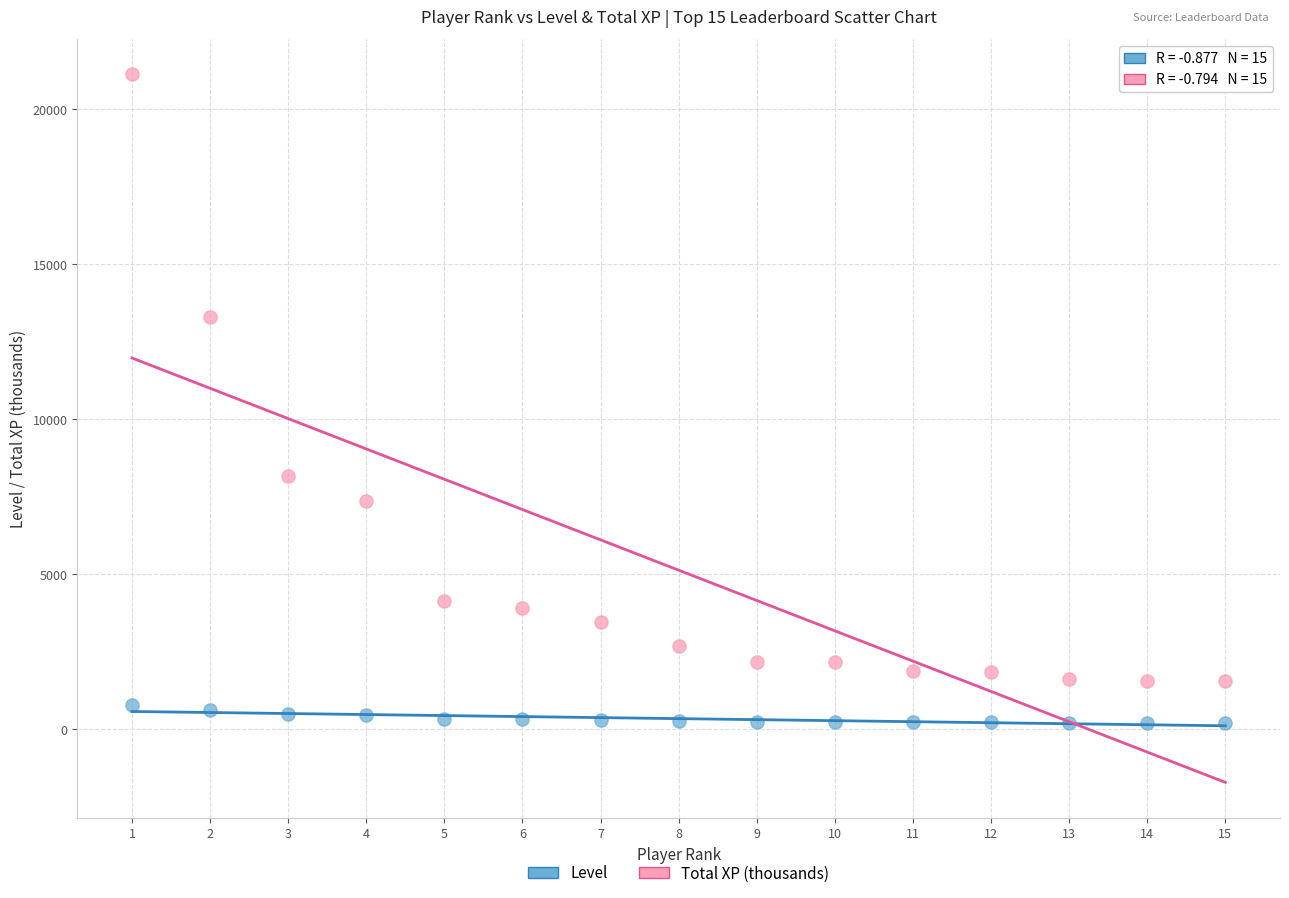

Across all data points, what is the range of Y values (max minus min)?

20913.4